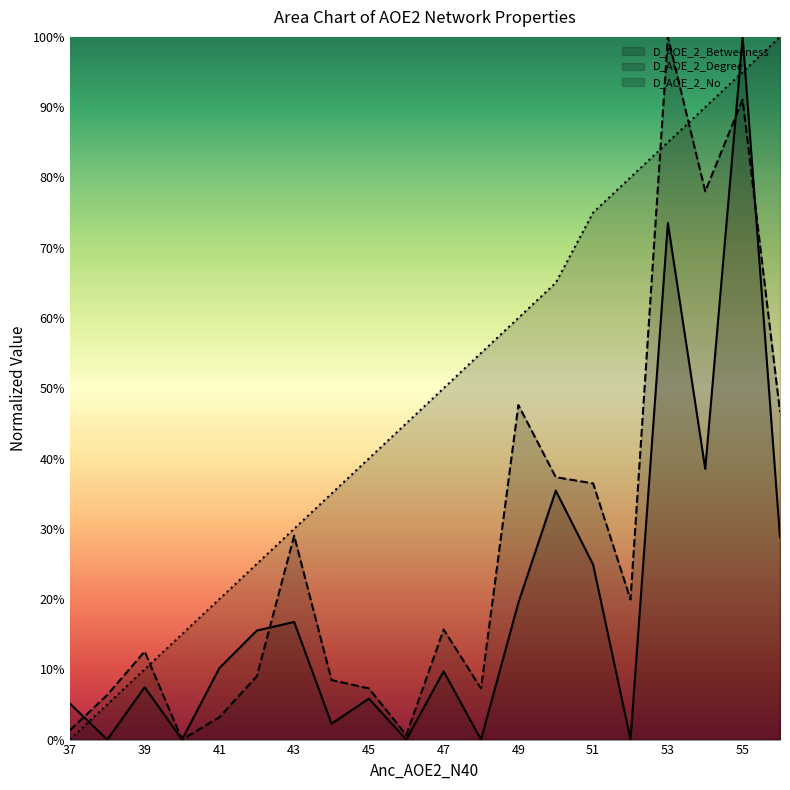

What is the difference between the highest and lowest values at 40?

15.0